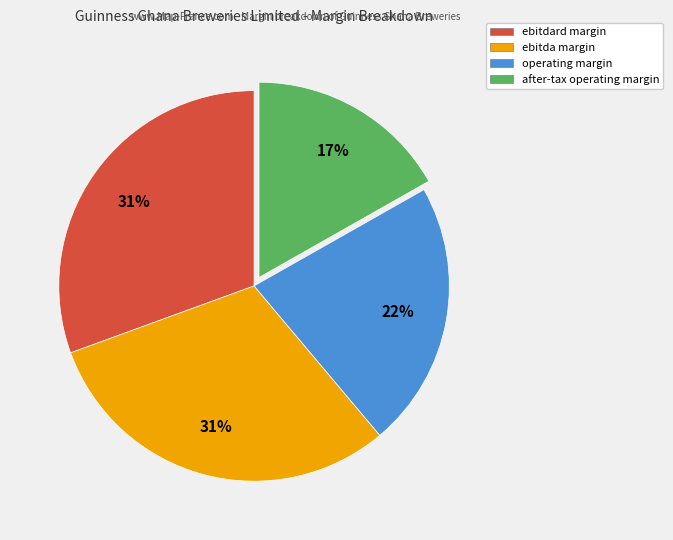

Count the number of slices in the pie.

4